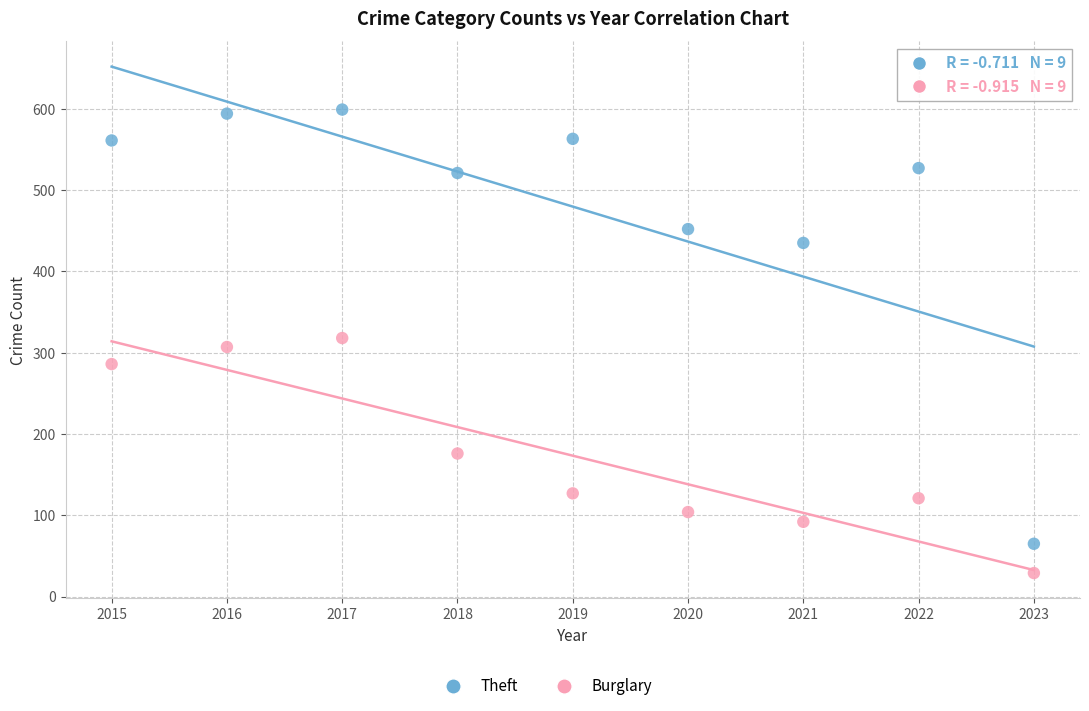

In the Theft series, what Y value is closest to 332?

435